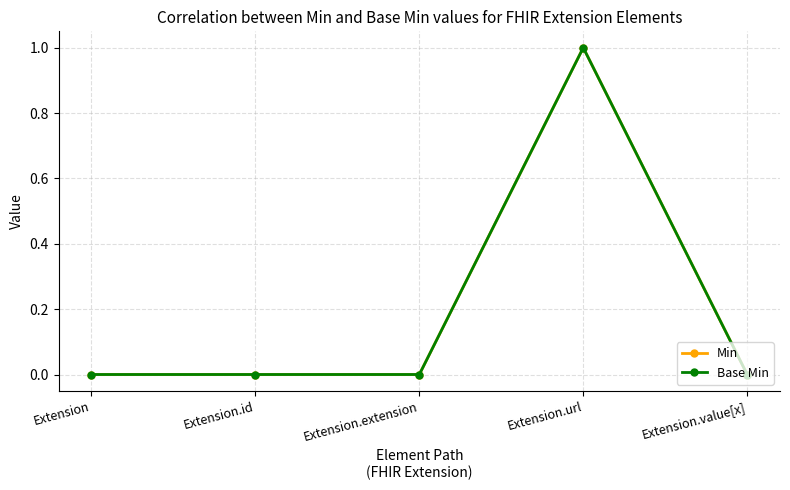

Does the chart have visible grid lines?

Yes